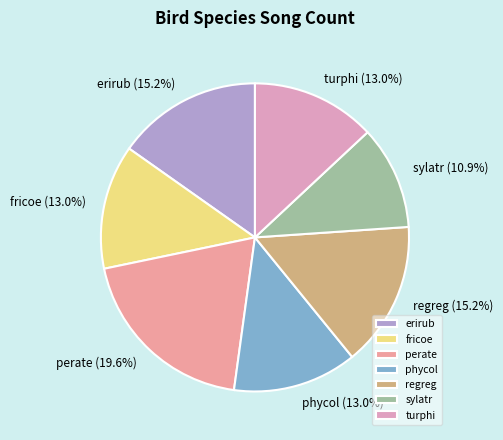

Approximately how many times larger is the value at regreg compared to phycol?

1.2